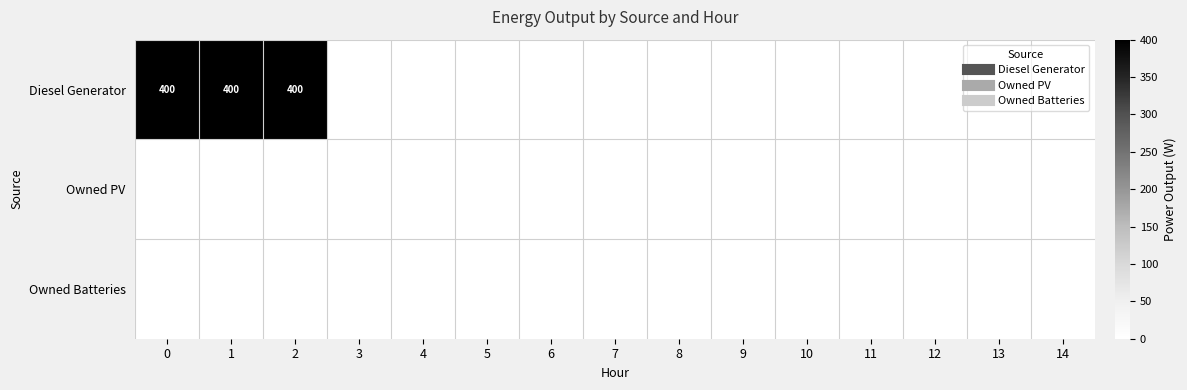

Count the number of data series in this chart.

3